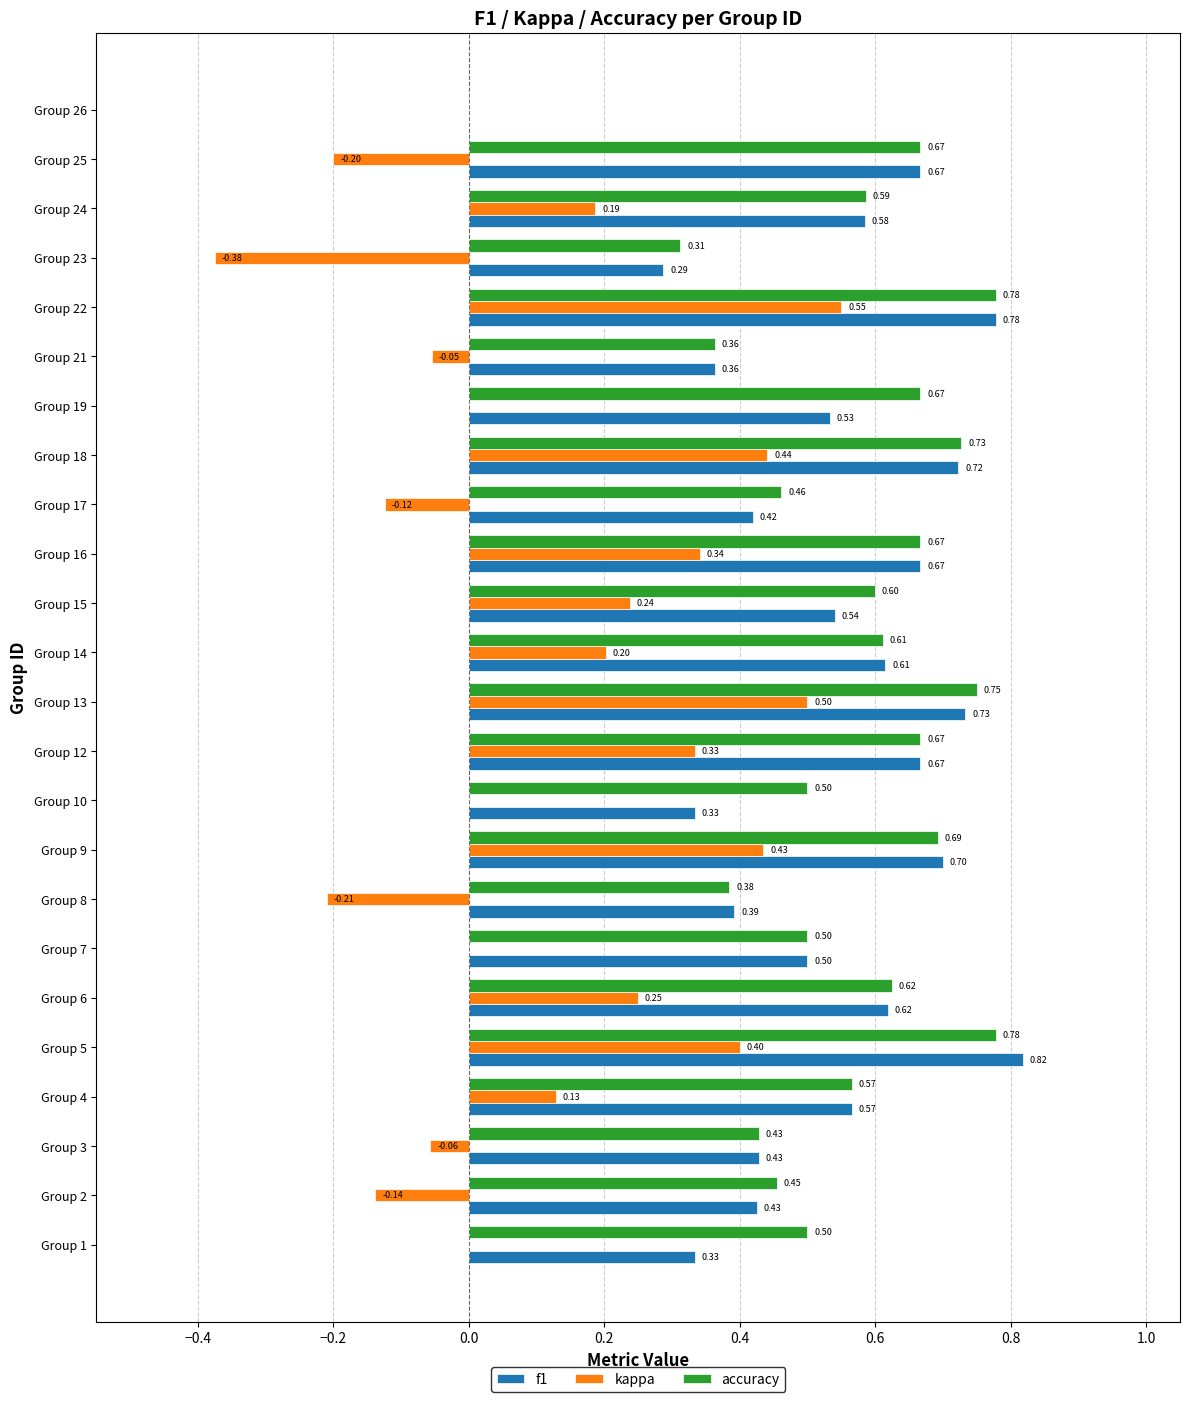

How many data points does each series have?

24